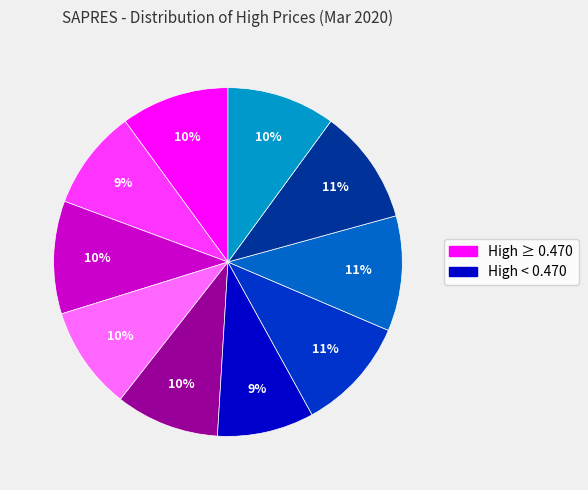

To the nearest percent, what is the average slice percentage?

10%